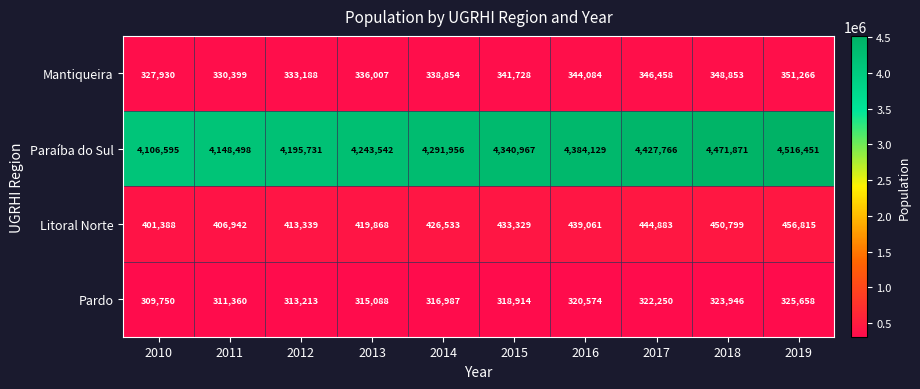

How many categories are shown in the chart?

10